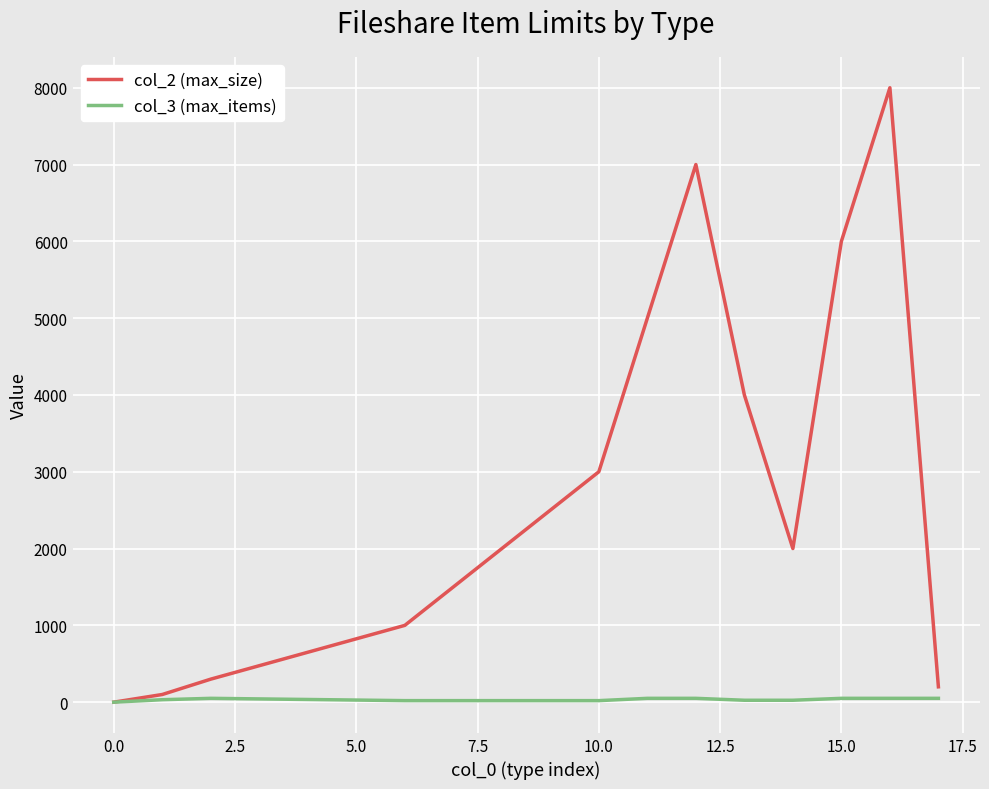

Which series has the largest total across all categories?

col_2 (max_size)